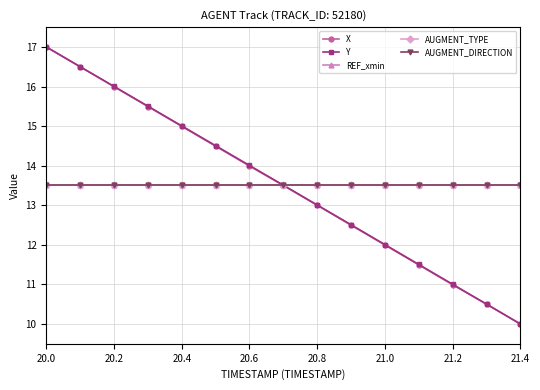

Is this an area chart (filled region under the line)?

No